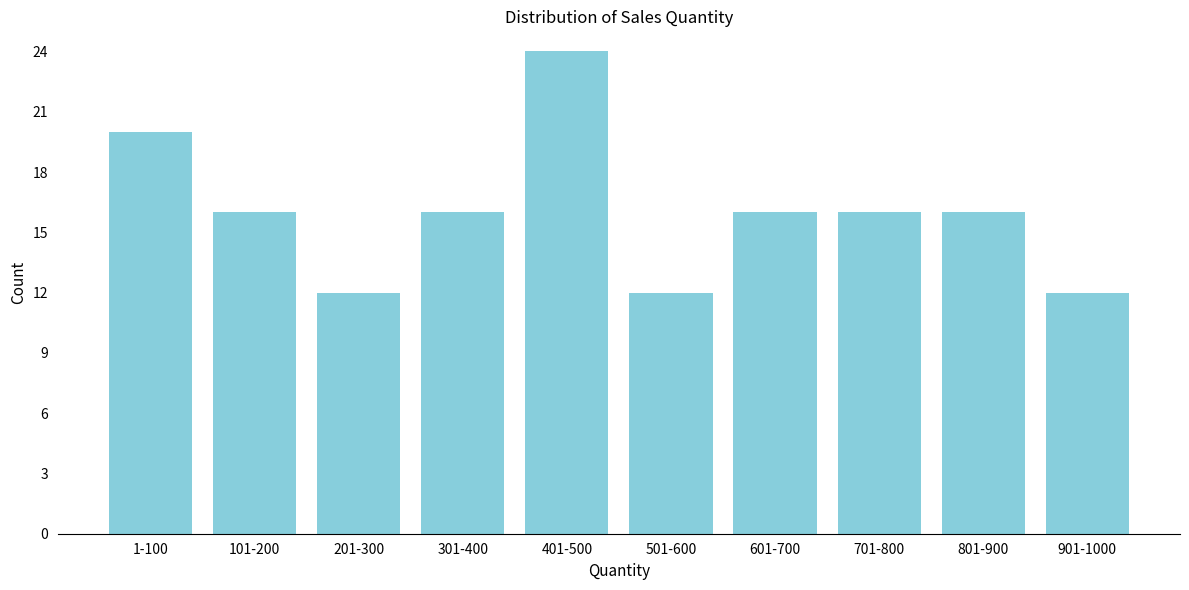

Reading left to right, transcribe all the data shown in this chart.

20	16	12	16	24	12	16	16	16	12